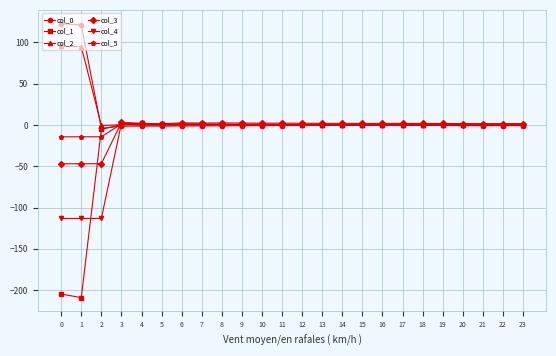

True or false: col_5 has more than 1 interior local peaks.

True